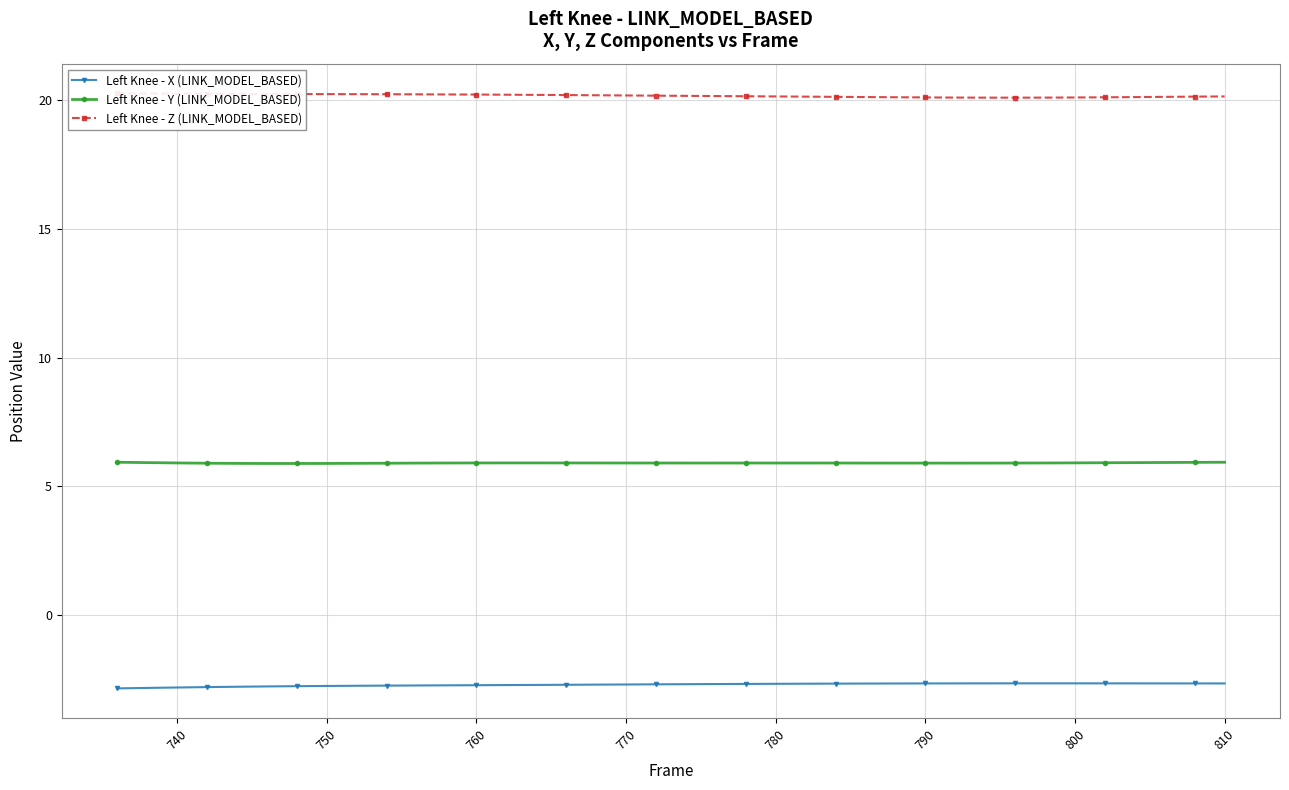

What is the lowest value of the Left Knee - Y (LINK_MODEL_BASED) series?

5.9